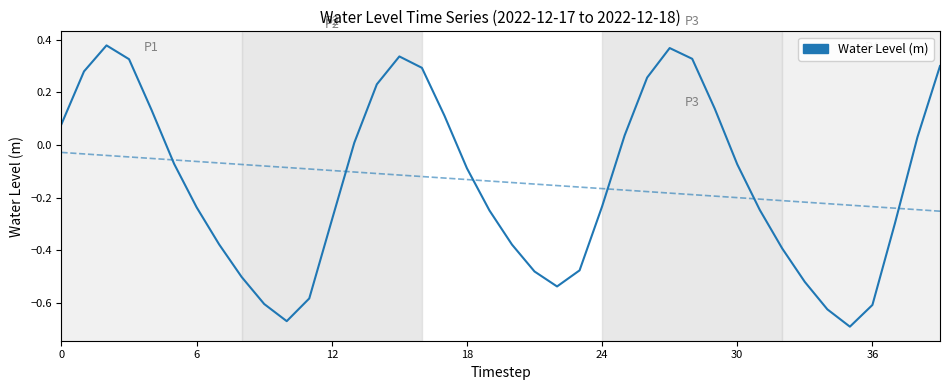

What is the difference between the maximum and minimum values?

1.1